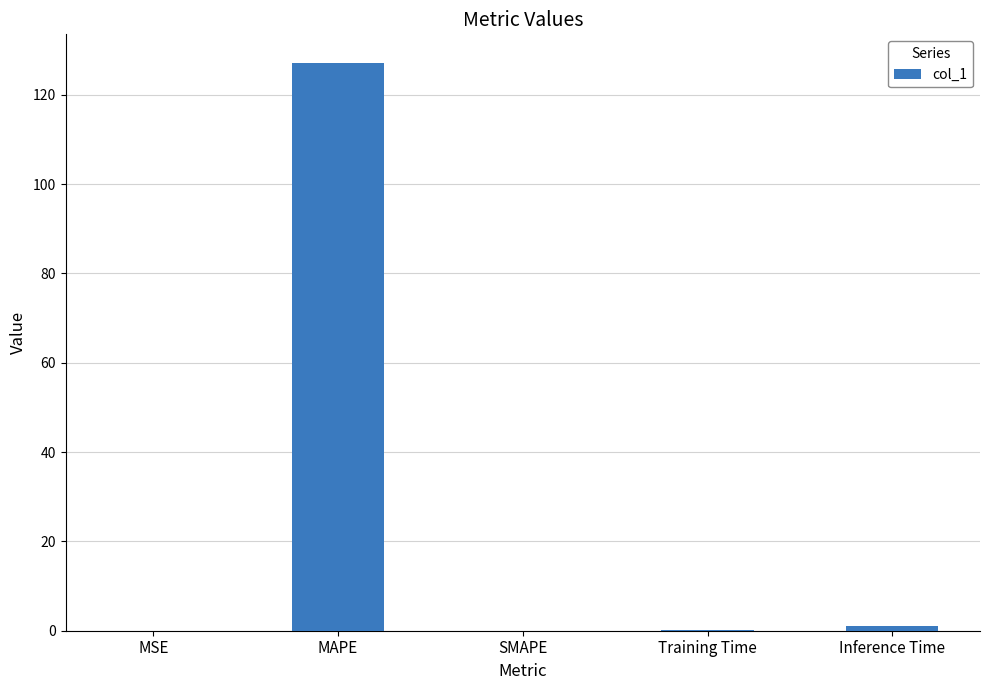

What is the change in value from MAPE to SMAPE?

-127.2